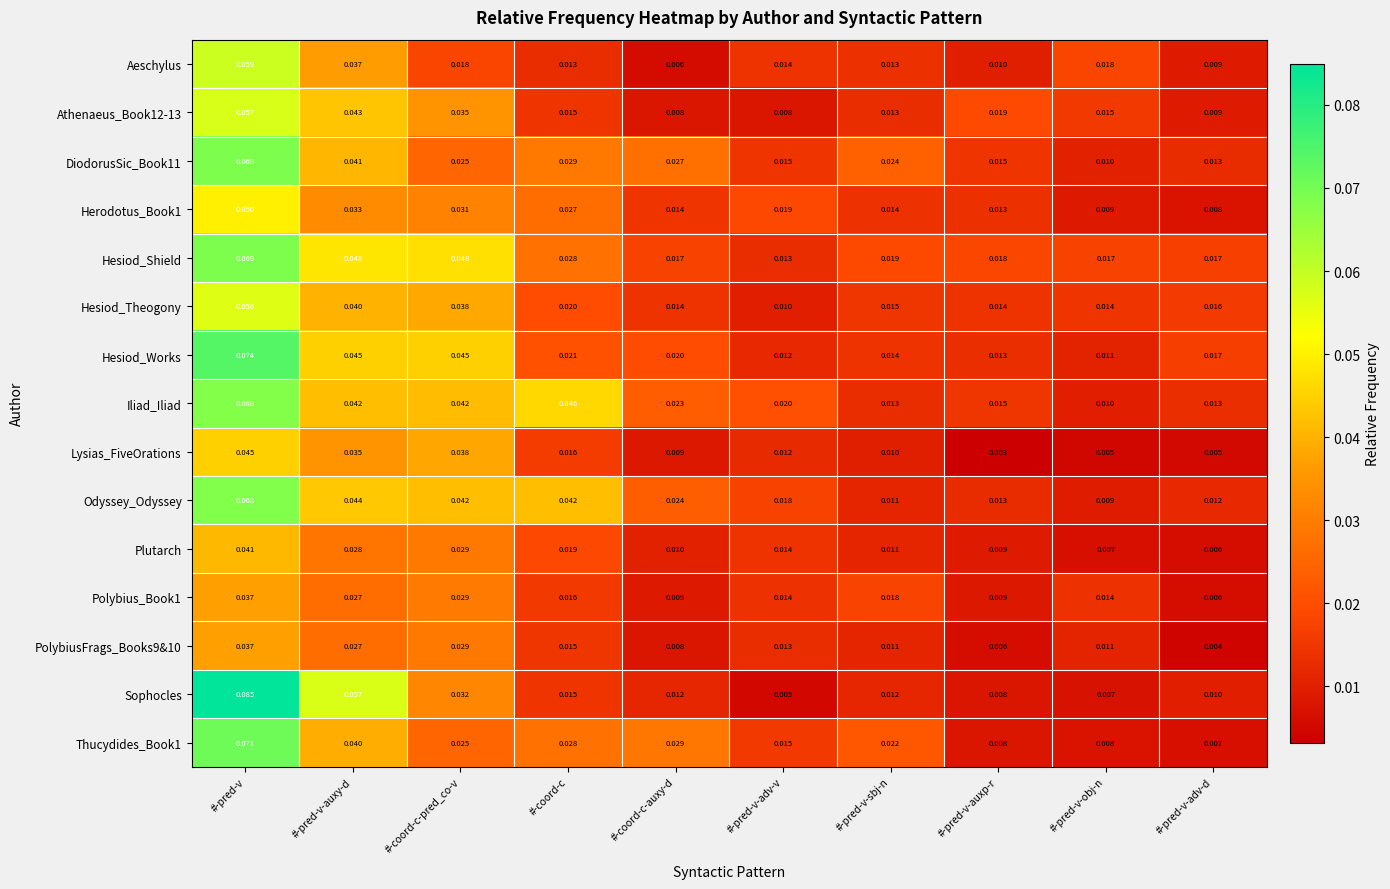

At which category does the chart reach its minimum across all series?

#-pred-v-auxp-r